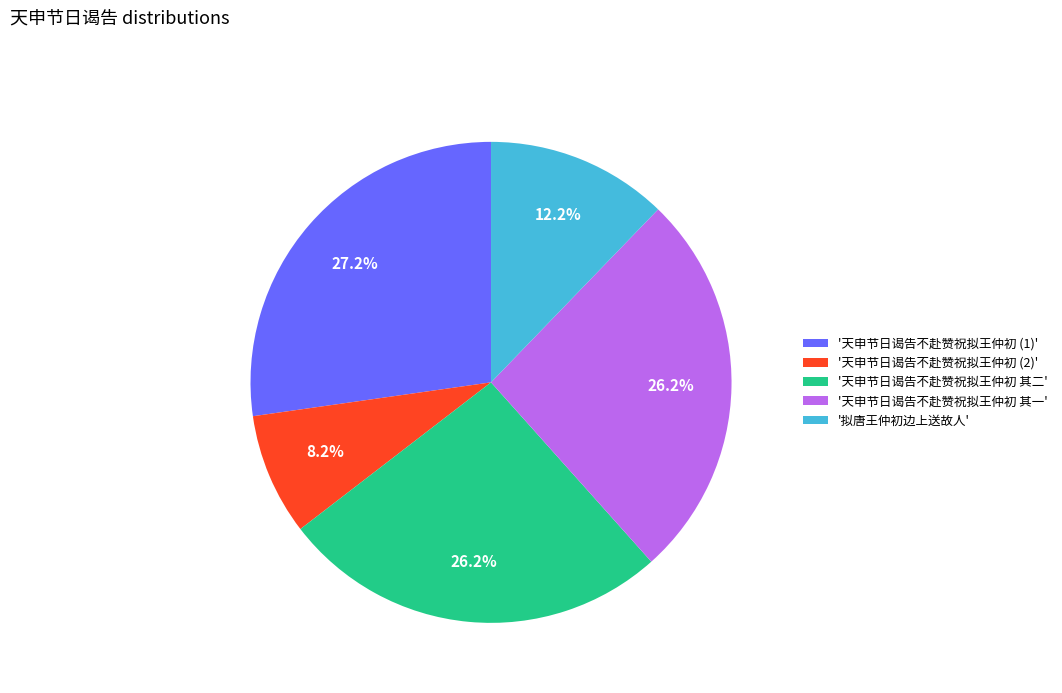

Which category has the smallest portion of the pie?

'天申节日谒告不赴赞祝拟王仲初 (2)'